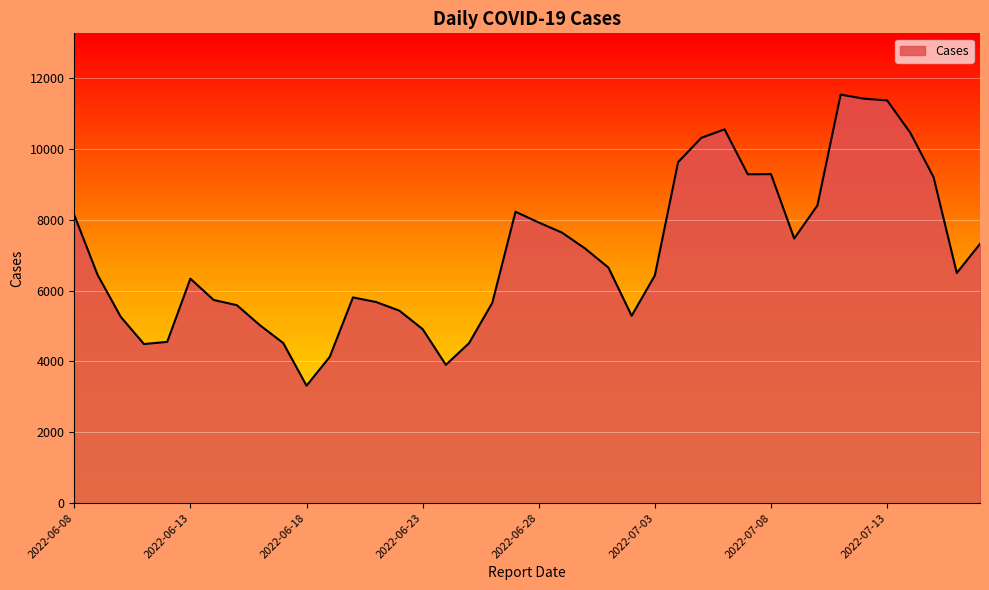

How many lines are shown in the chart?

1